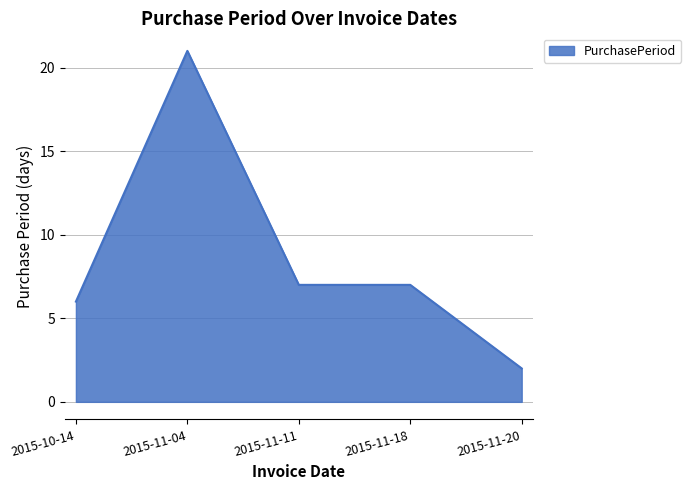

Which has a higher value, 2015-11-11 or 2015-11-04?

2015-11-04